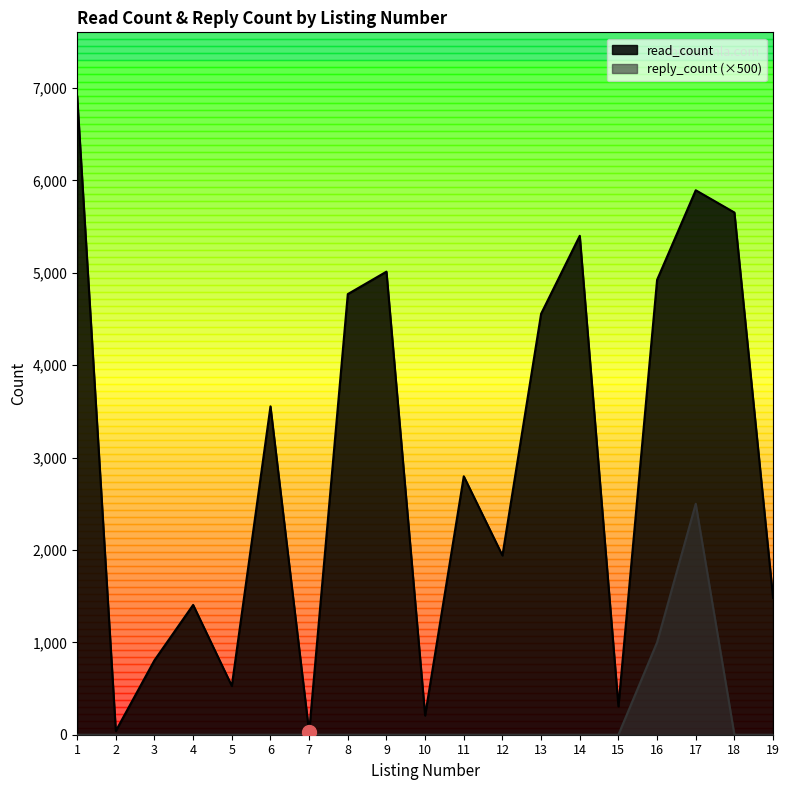

What is the difference between the maximum and second lowest values in the read_count series?

6870